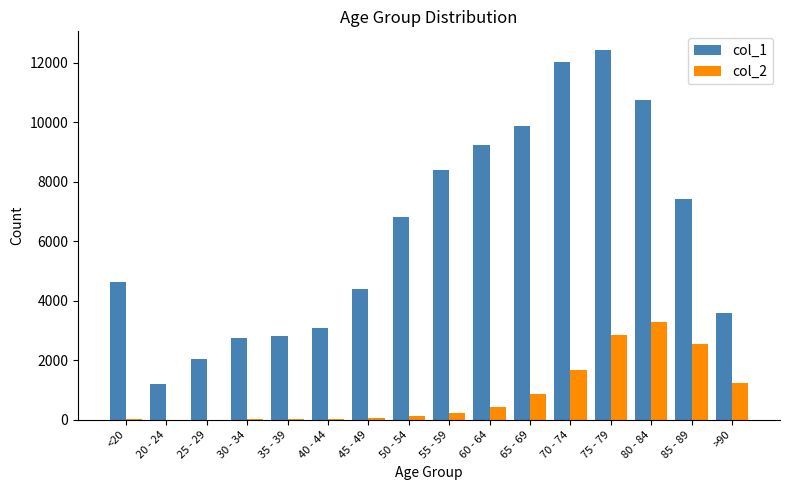

Count the number of data series in this chart.

2